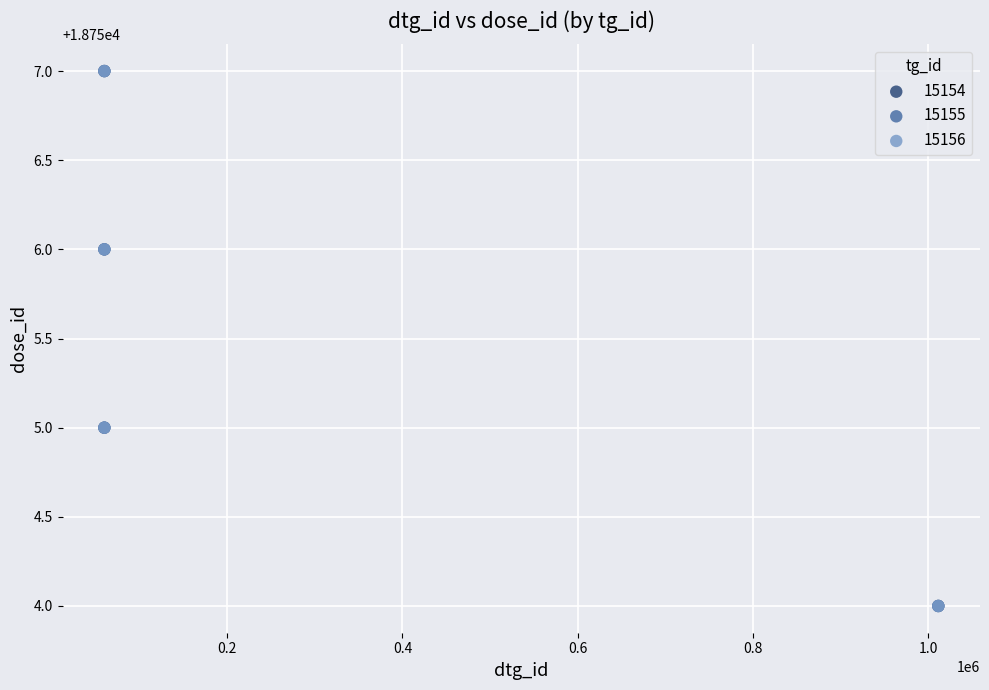

What are all the series names shown in the legend?

15154, 15155, 15156